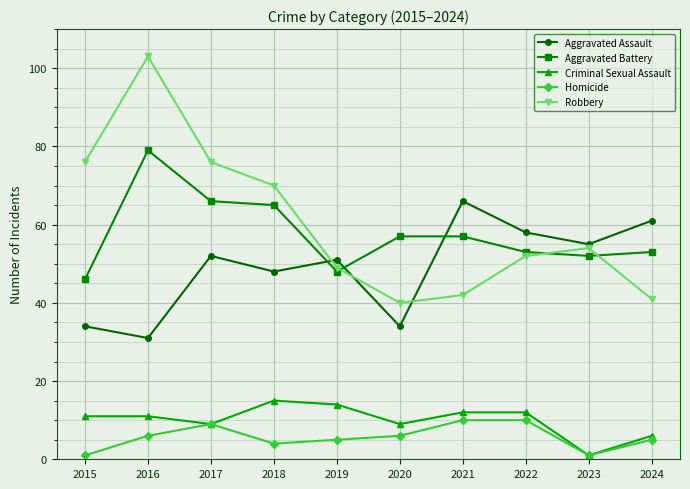

The Robbery series shows 86 at 2023. True or false?

False